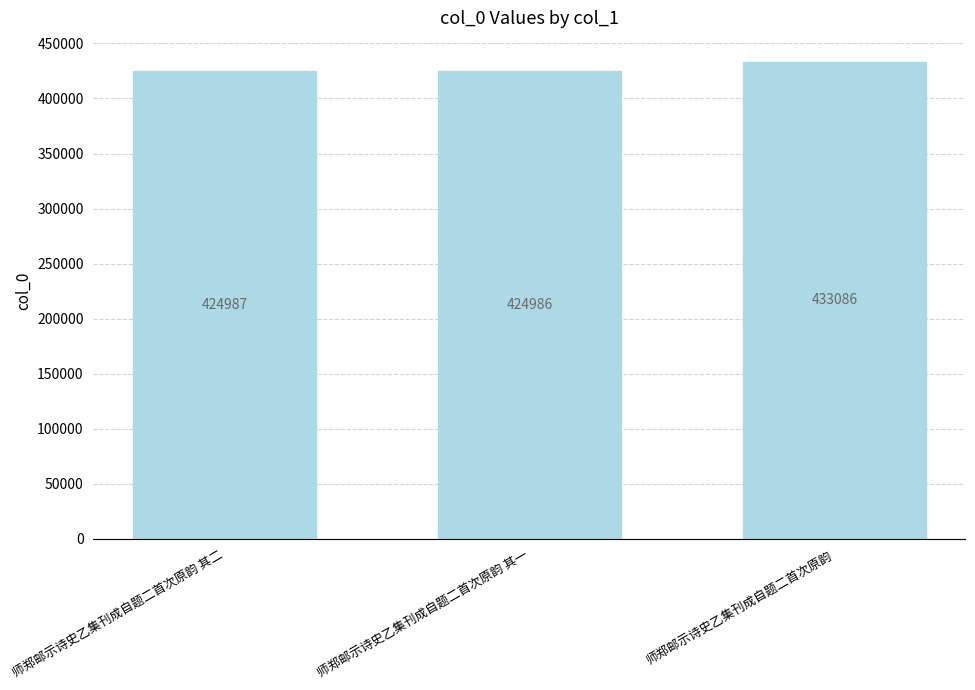

What value does the data have at 师郑邮示诗史乙集刊成自题二首次原韵 其二, to the nearest 100?

425000